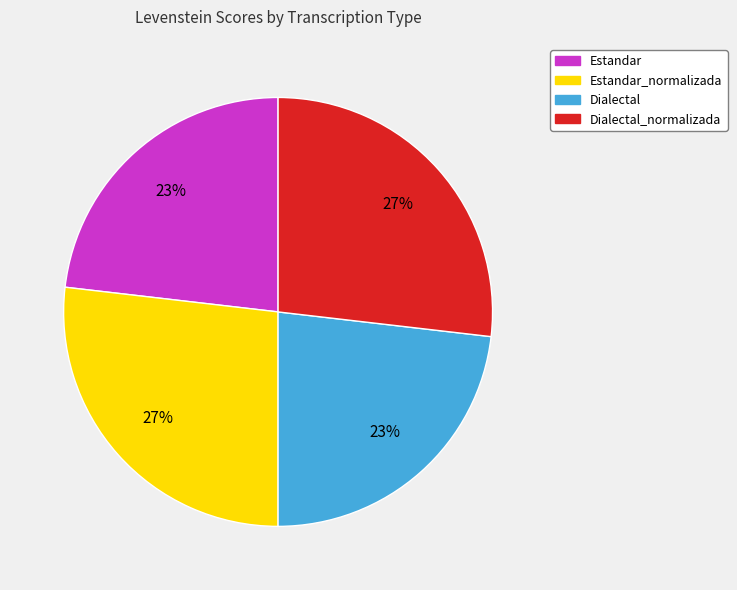

Does Estandar account for over 50% of the chart?

No